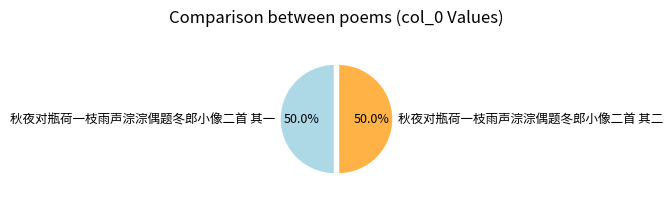

How many slices are in this pie chart?

2